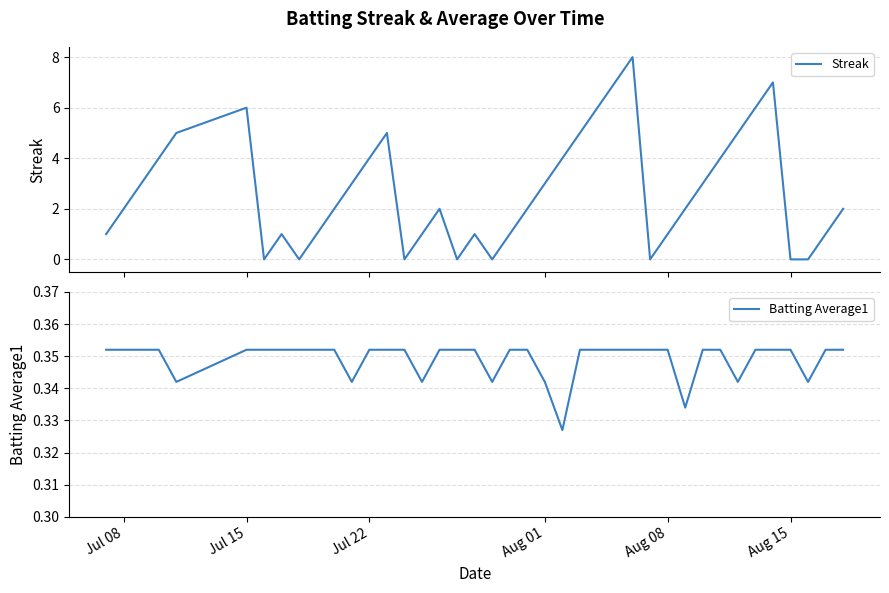

How many times do Streak and Batting Average1 cross each other?

14